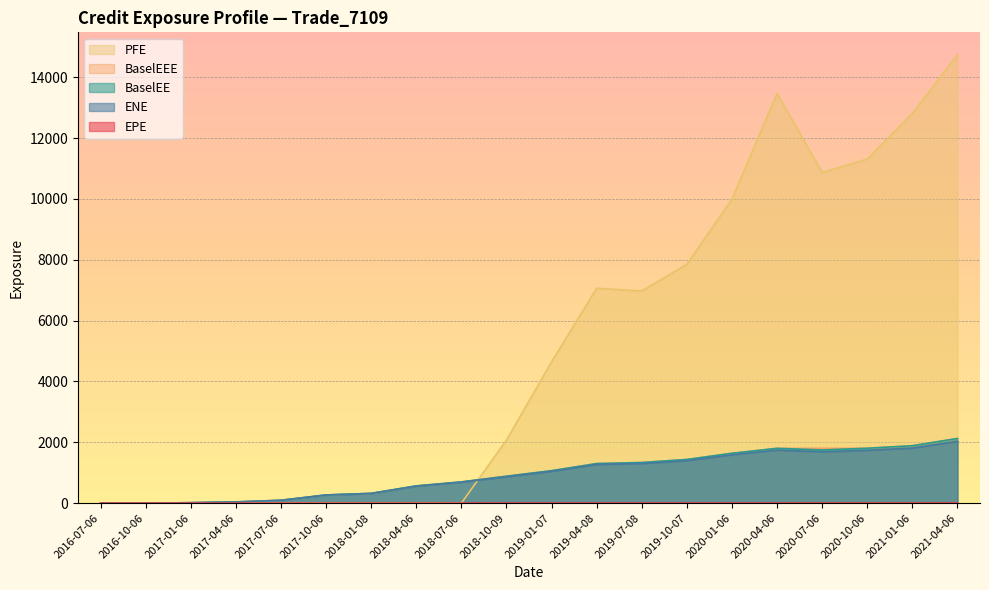

What is the average value of the ENE series?

923.9